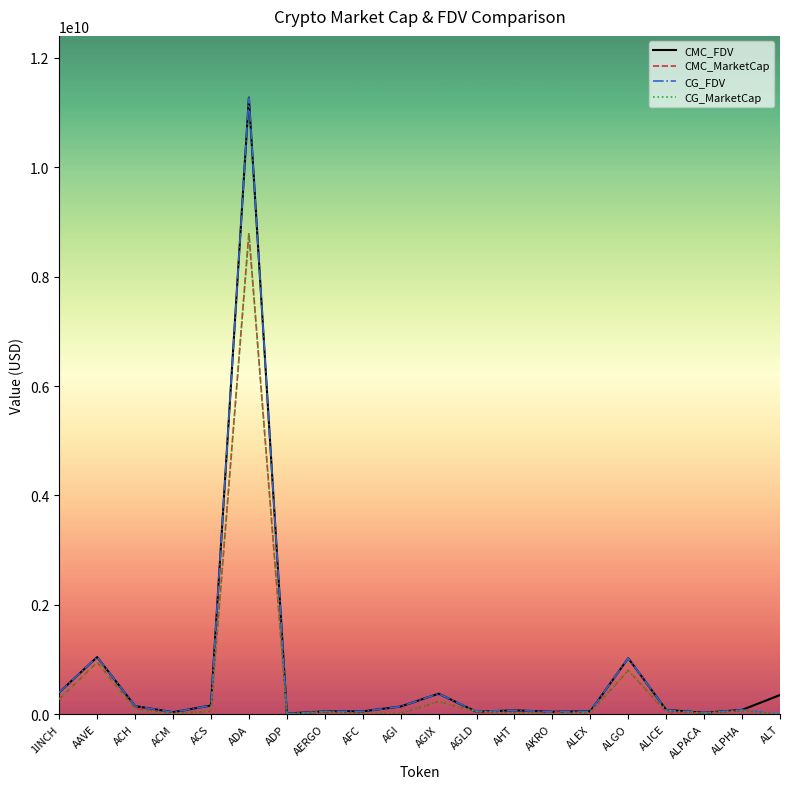

Is the value of CMC_MarketCap at AAVE greater than the value of CG_MarketCap at ALICE?

Yes